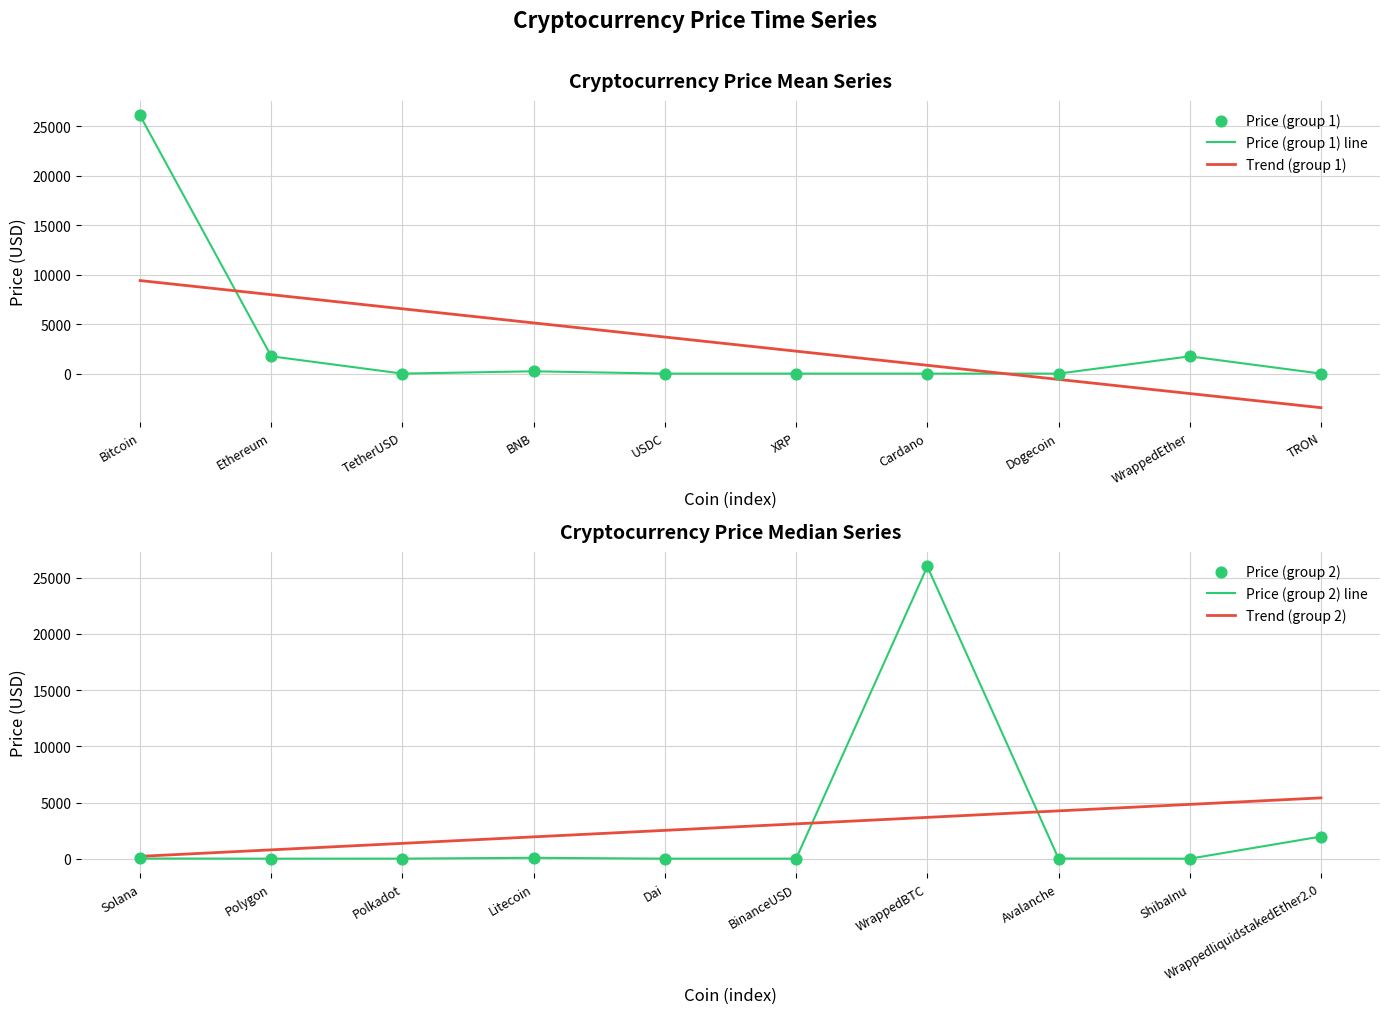

What is the lowest value of the Trend (group 1) series?

-3440.9